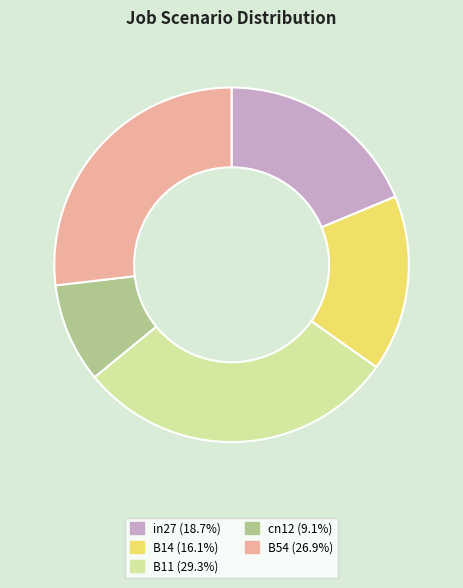

The B11 slice represents 29% of the pie. True or false?

True